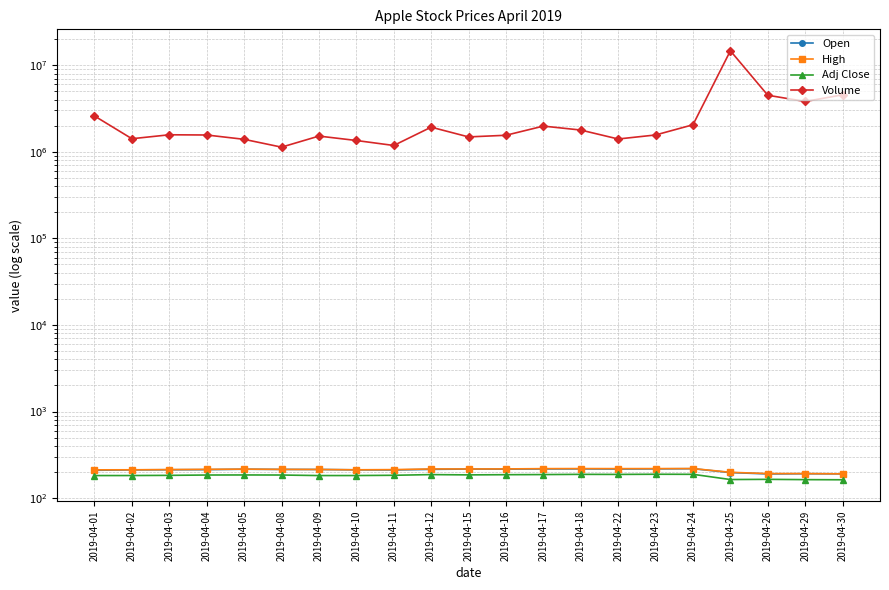

True or false: Open and Volume cross at least once.

False